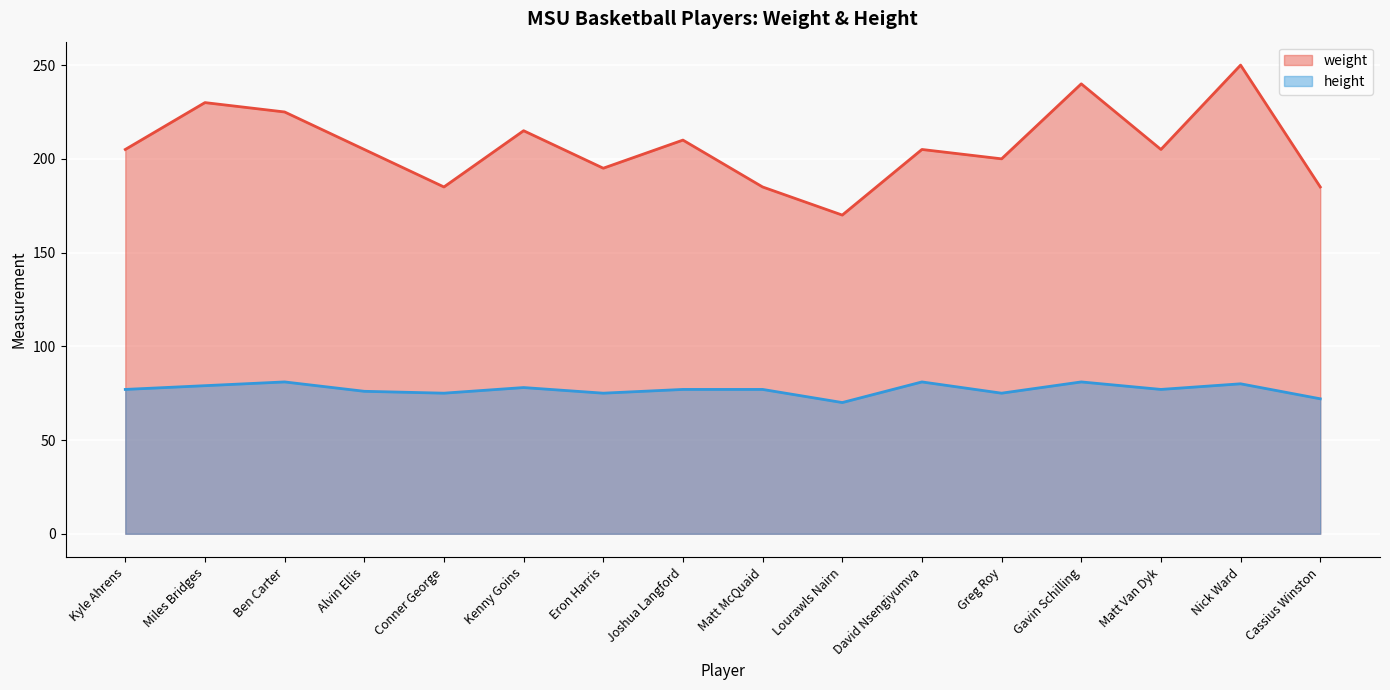

What is the value of the weight point at the 6th from the left?

215